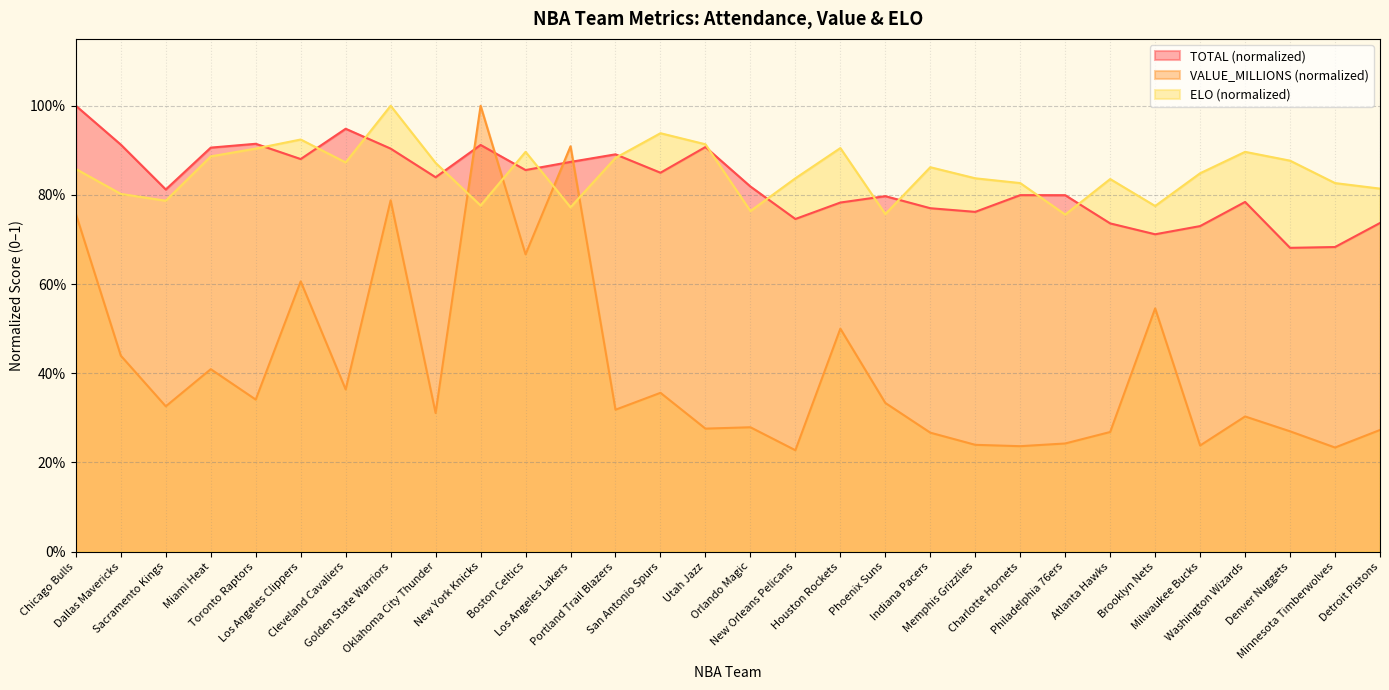

In VALUE_MILLIONS, how many points are lower than both neighbors (excluding endpoints)?

11